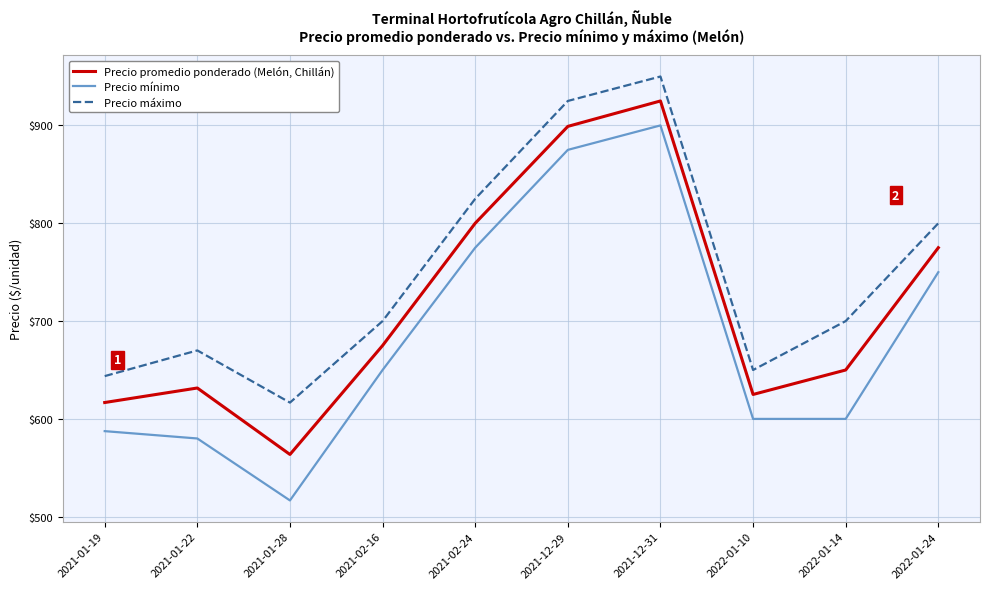

What is the sum of the Precio mínimo values at 2022-01-14 and 2021-01-22?

1180.0